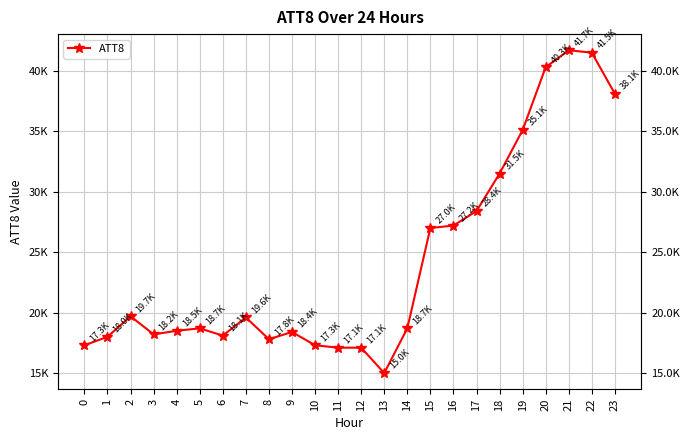

How many series are shown in this chart?

1